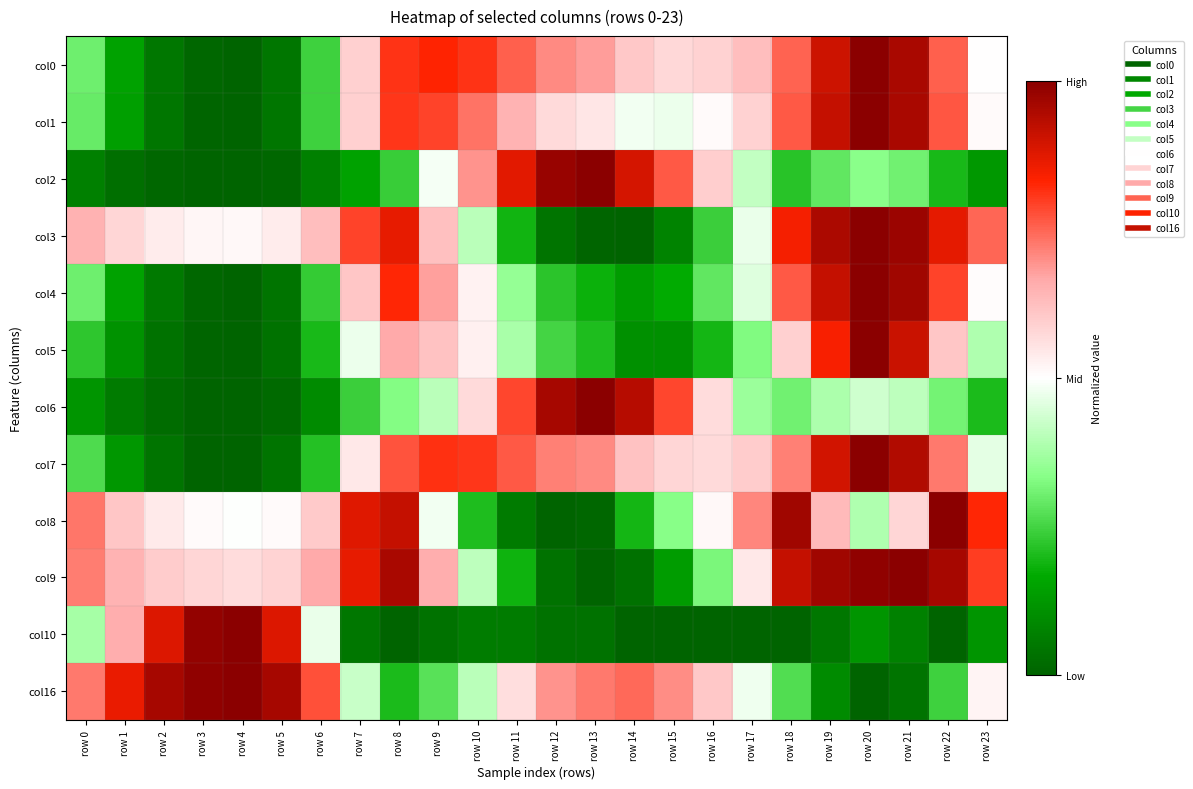

List the series in order of their peak value, lowest first.

col0, col1, col2, col3, col4, col5, col6, col7, col8, col9, col10, col16